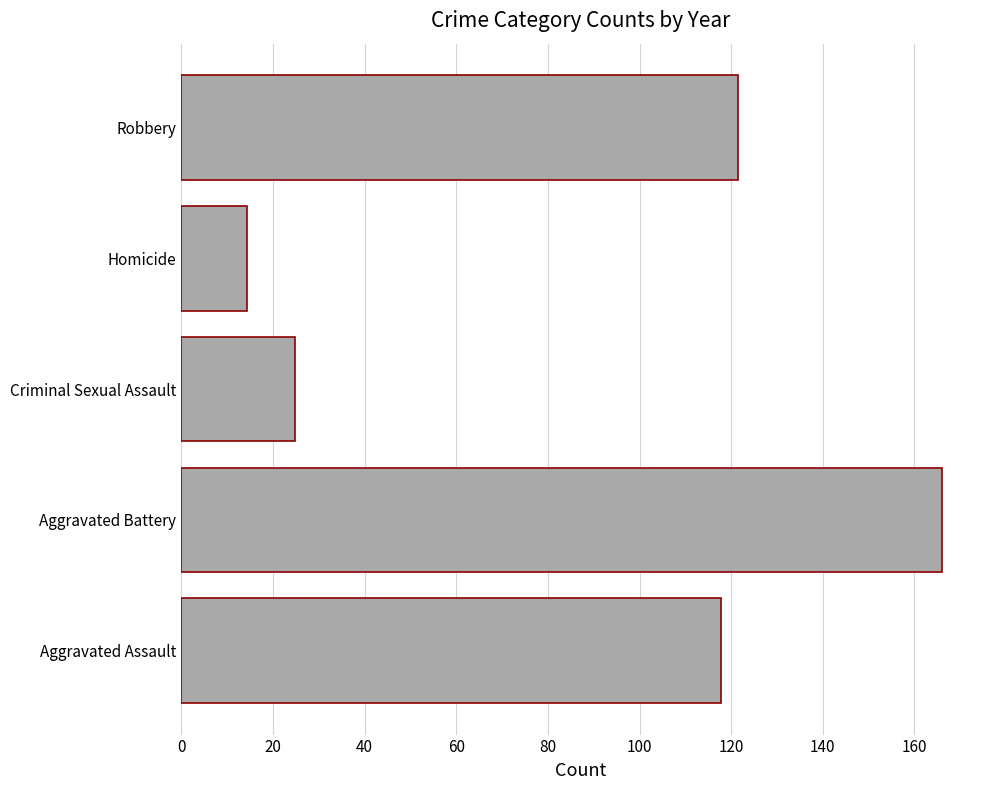

Which has a higher value, Robbery or Aggravated Assault?

Robbery